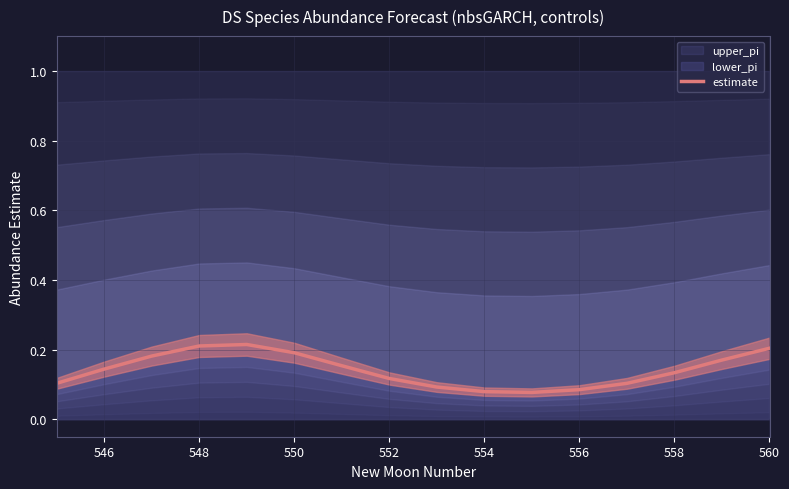

Is it true that estimate equals 0.1 at 560?

False